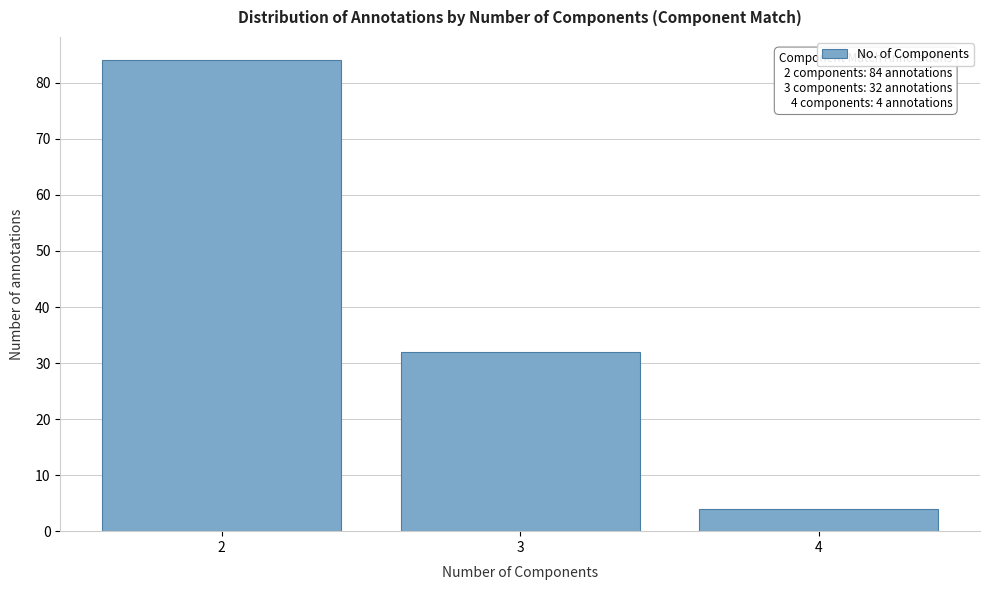

Reading left to right, transcribe all the data shown in this chart.

2=84	3=32	4=4